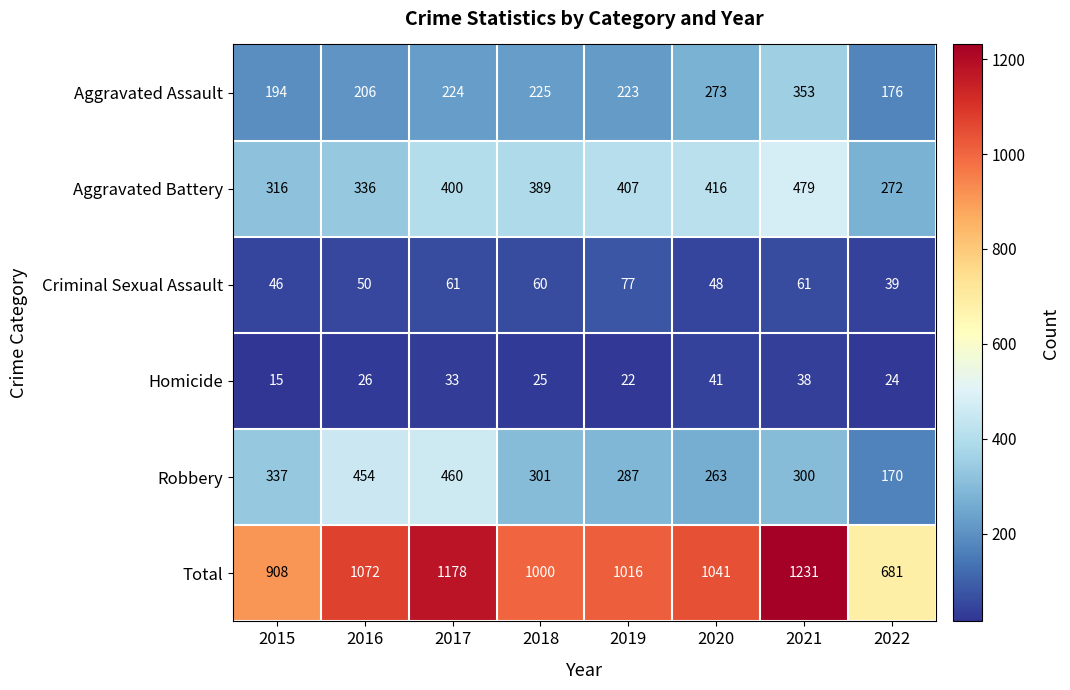

Count the number of categories in the chart.

8